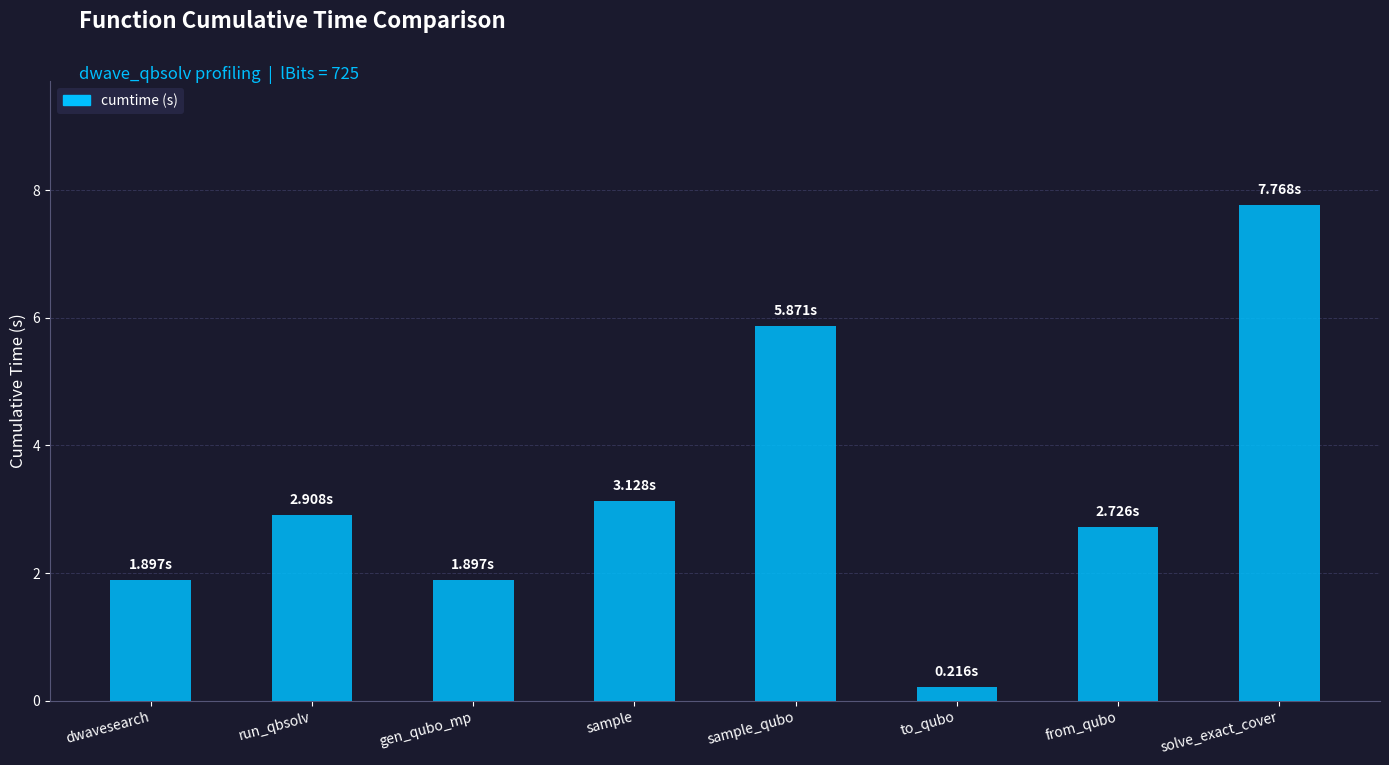

Reading left to right, transcribe all the data shown in this chart.

dwavesearch=1.9	run_qbsolv=2.9	gen_qubo_mp=1.9	sample=3.1	sample_qubo=5.9	to_qubo=0.2	from_qubo=2.7	solve_exact_cover=7.8